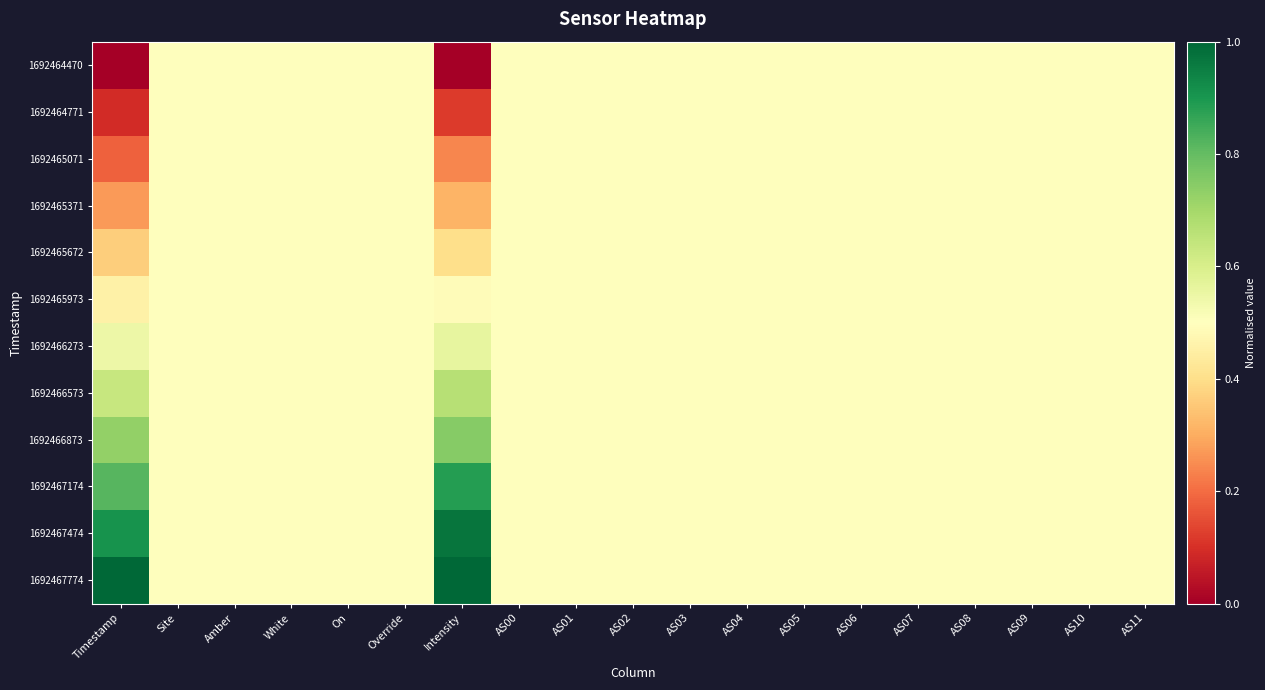

Which has a higher value, AS07 or AS11?

AS07